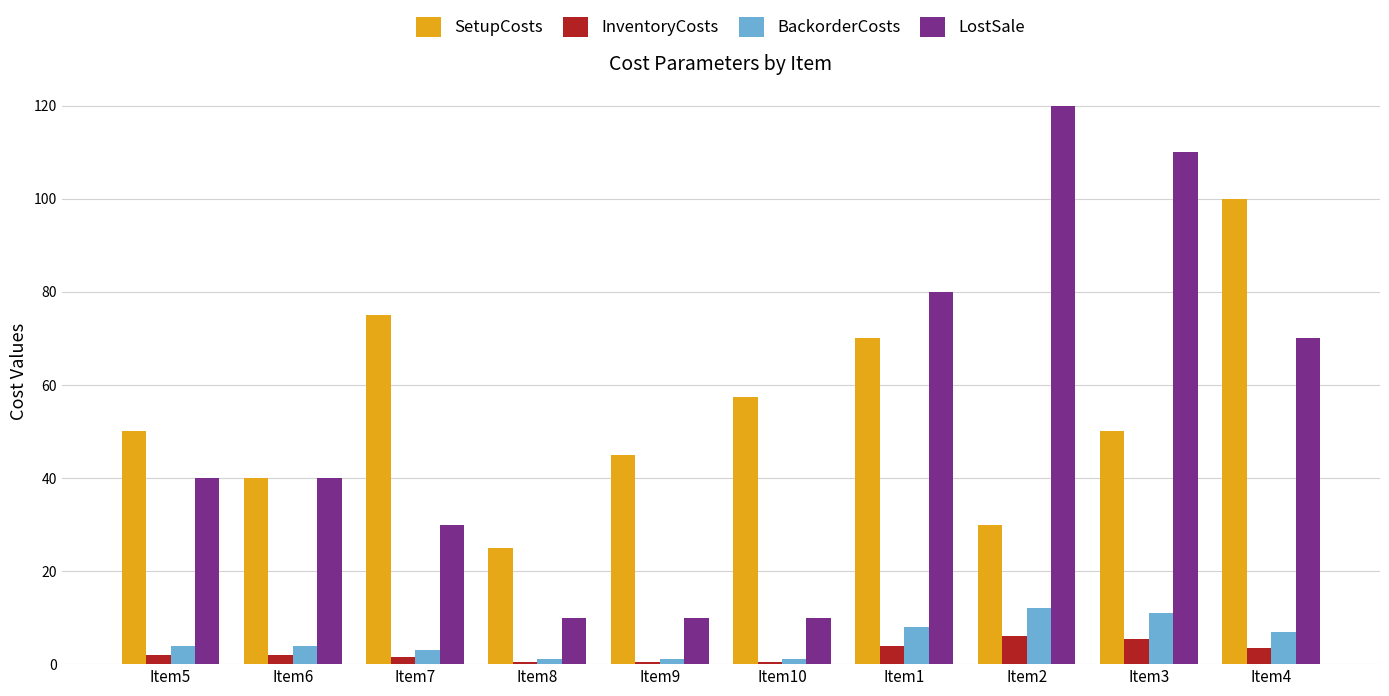

Rank the series at Item7 from highest to lowest value.

SetupCosts, LostSale, BackorderCosts, InventoryCosts